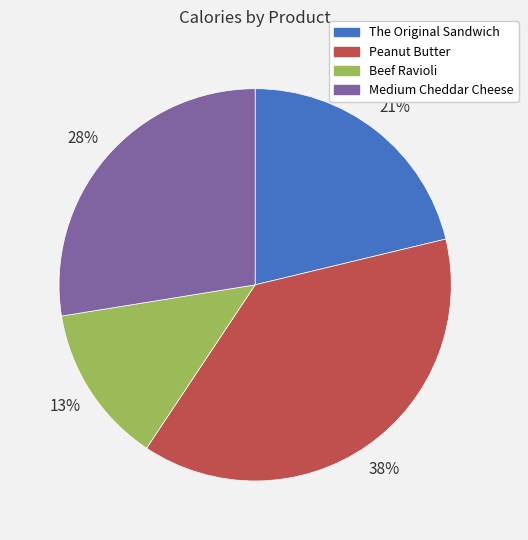

Does Beef Ravioli represent more than half of the total?

No